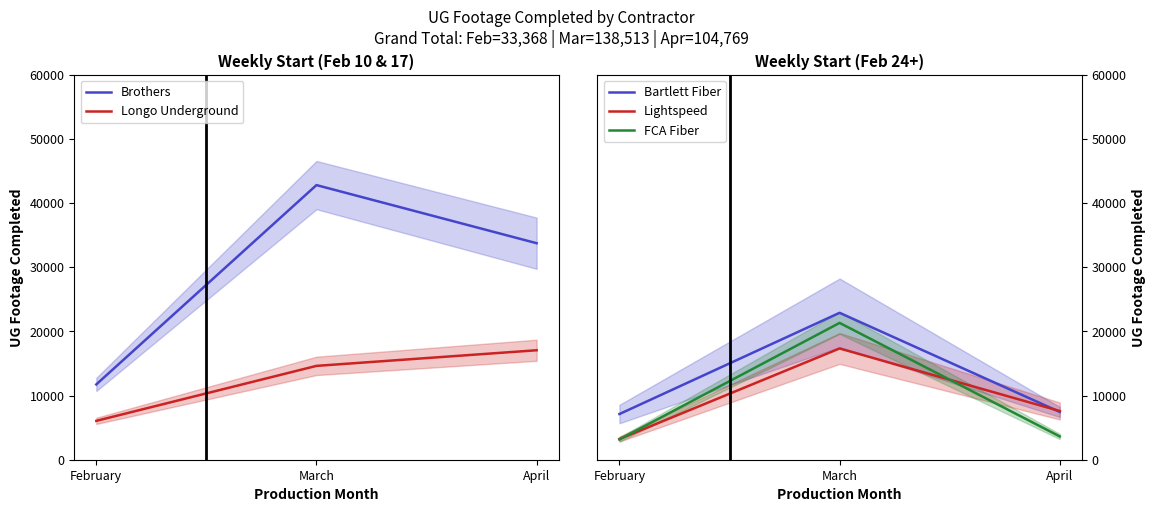

Which has a higher value, April or February?

April